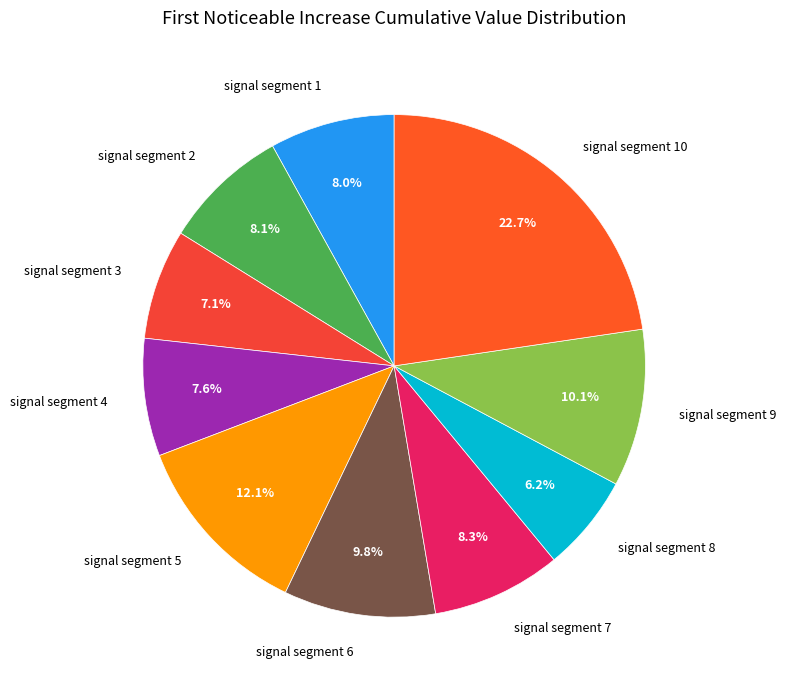

To the nearest percent, what is the difference between the signal segment 1 and signal segment 10 slice percentages?

15%